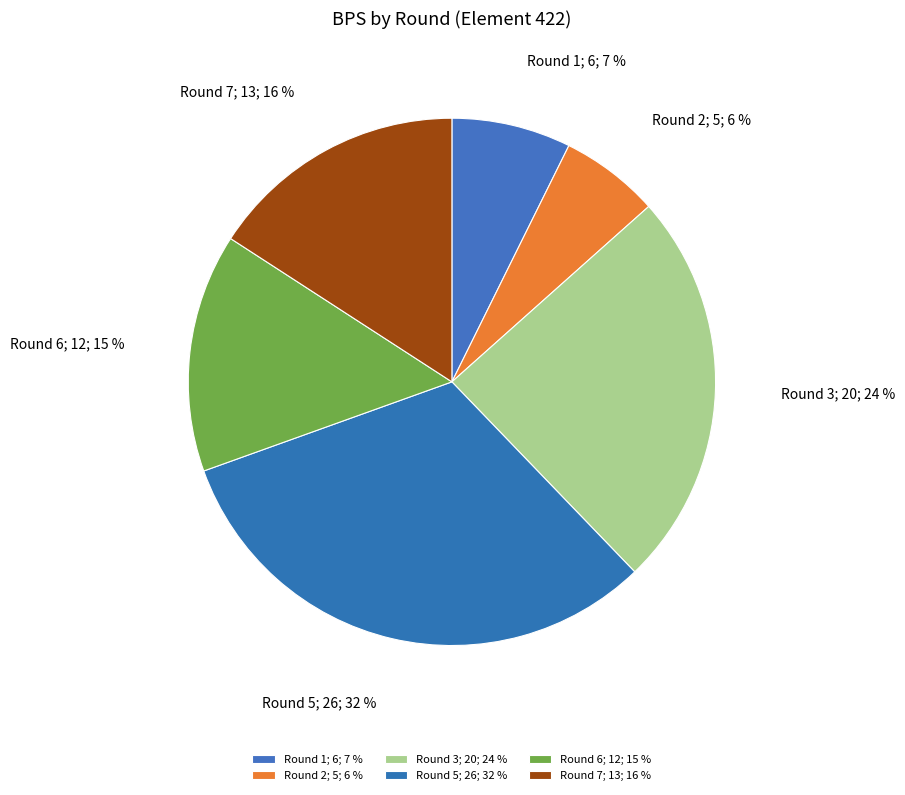

How many segments does this pie chart have?

6